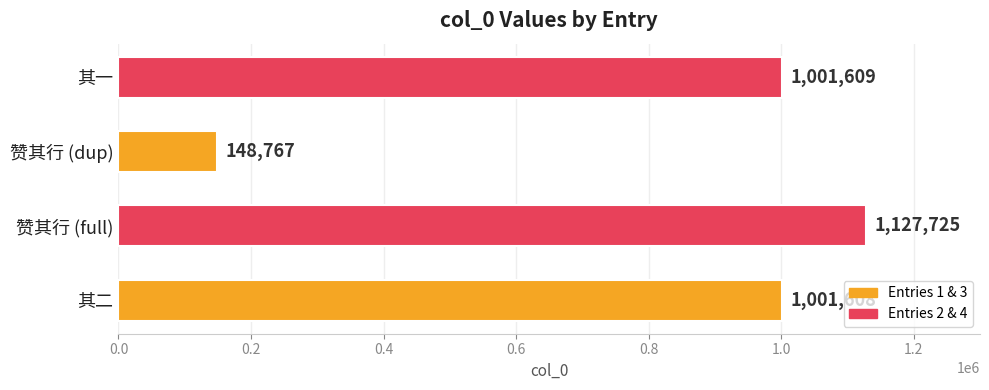

What is the difference between the values at 其一 and 赞其行 (full)?

126116